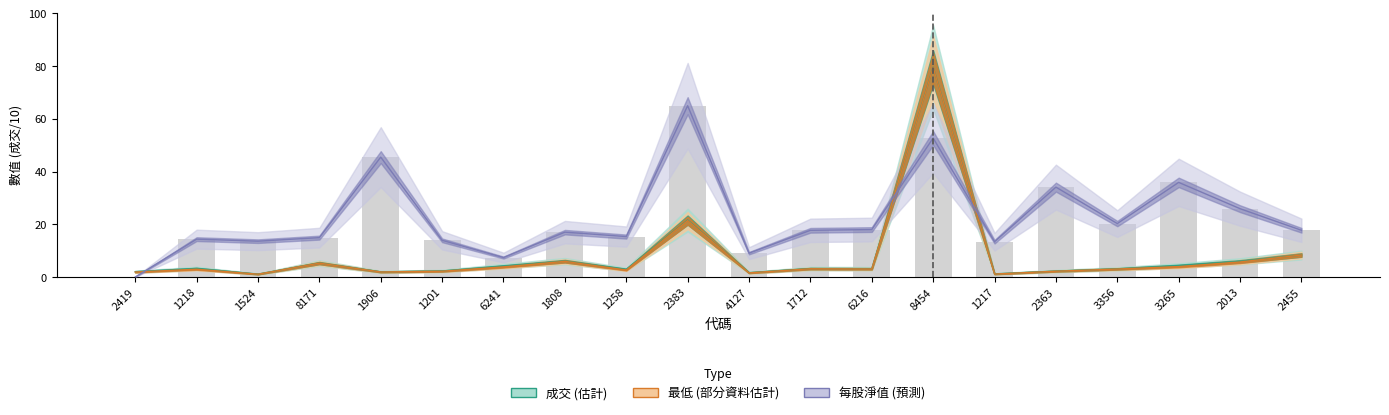

What is the label of the 8th bar from the right?

6216